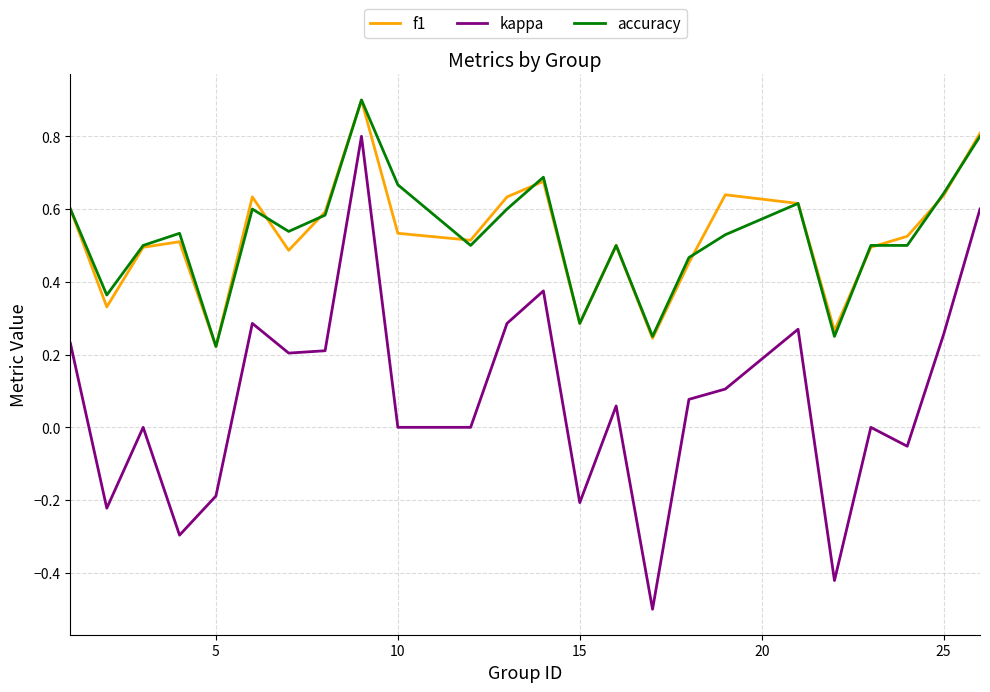

Which series has the largest range (max minus min)?

kappa